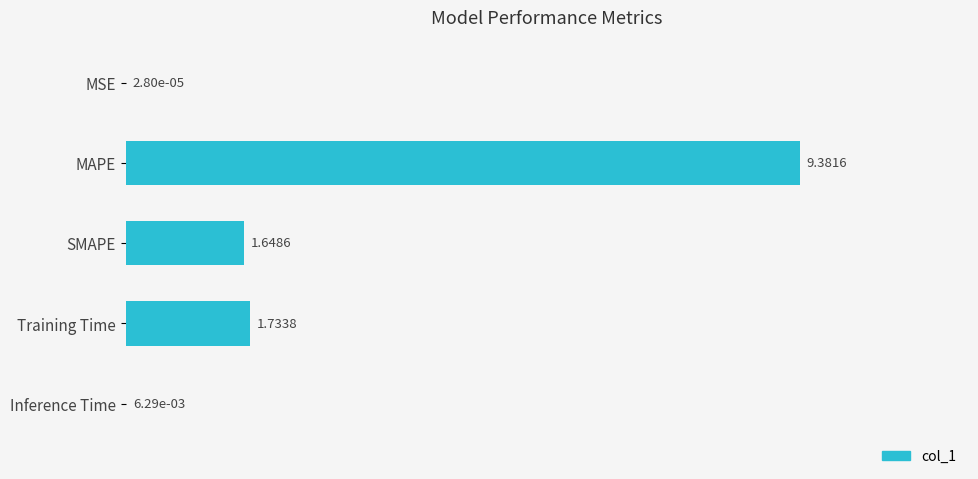

Between Inference Time and MSE, which is larger?

Inference Time